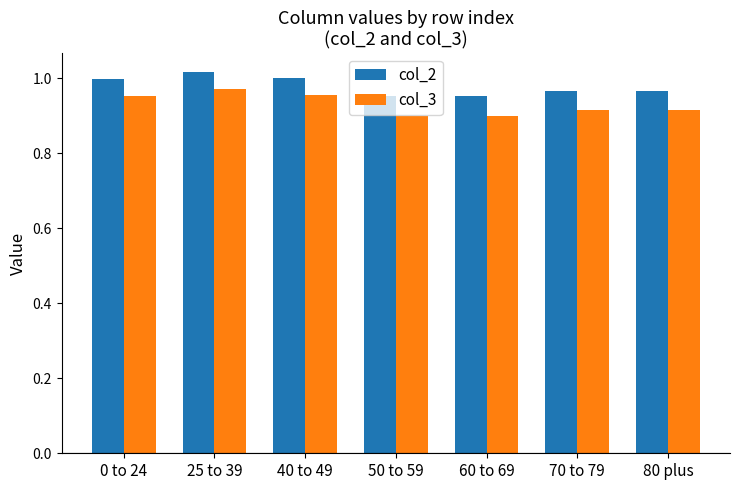

The value of col_3 at 25 to 39 is 1.0. True or false?

True